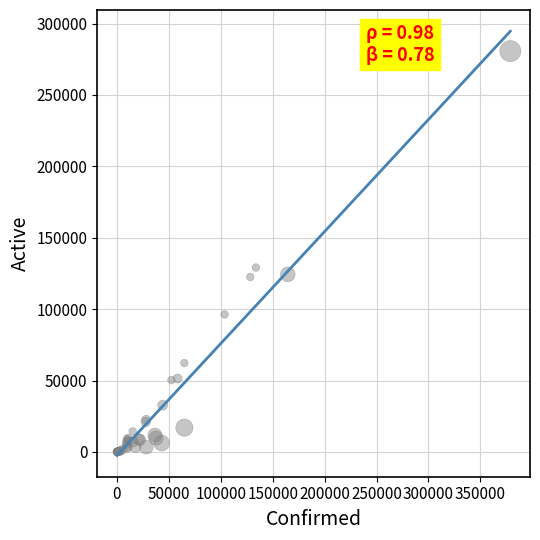

What Y value in the scatter plot is closest to 140347?

129159